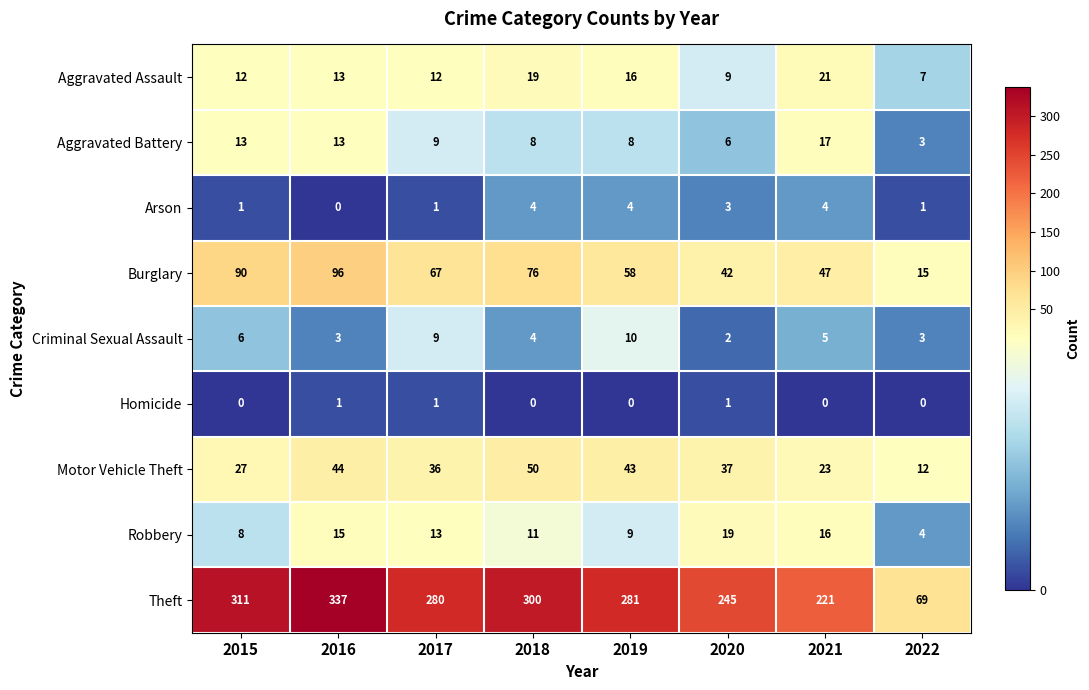

What is the difference between the Aggravated Battery values at 2022 and 2018?

5